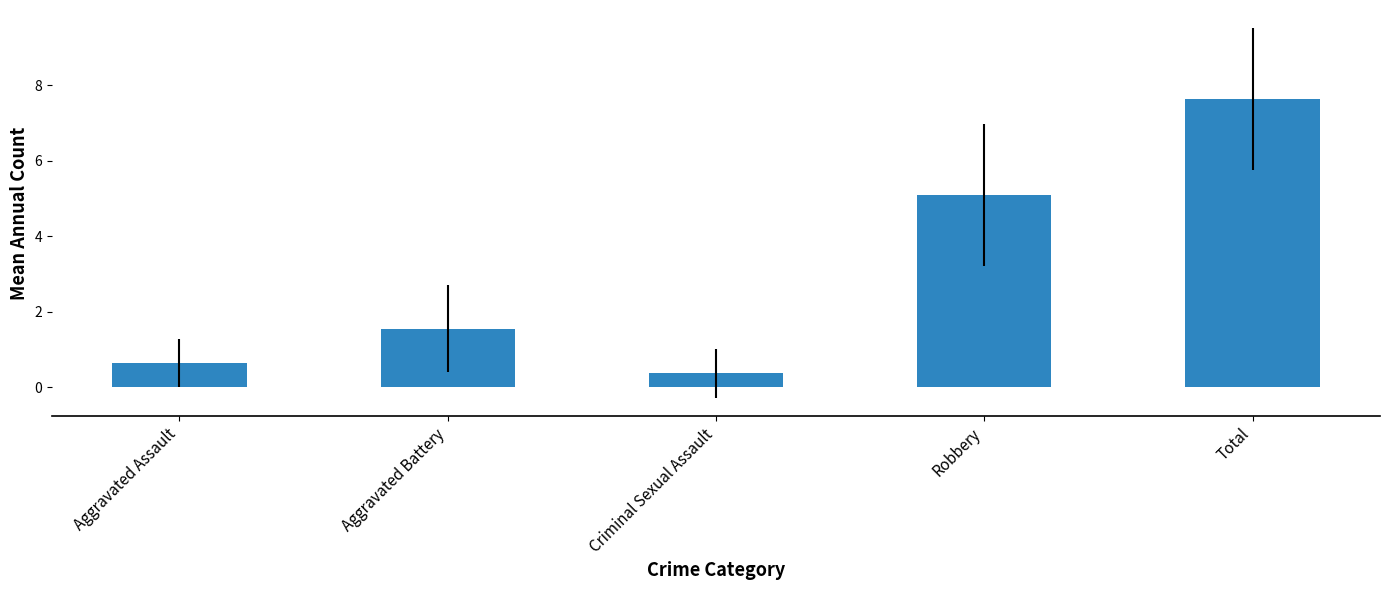

Does the chart contain any negative values?

No